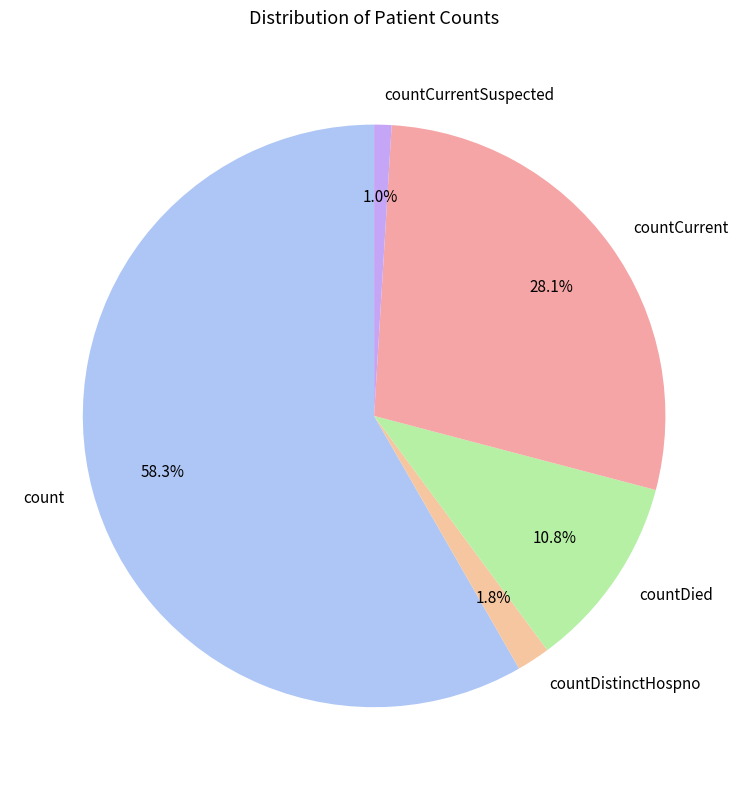

To the nearest percent, what is the difference between the countCurrentSuspected and countCurrent slice percentages?

27%